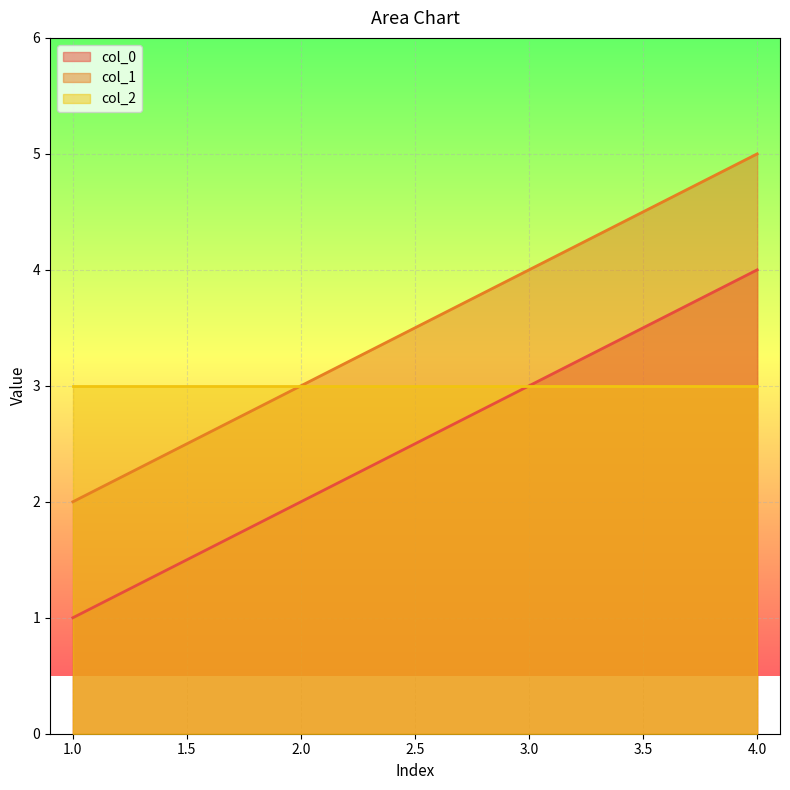

At which category is the sum across all series the highest?

4.0